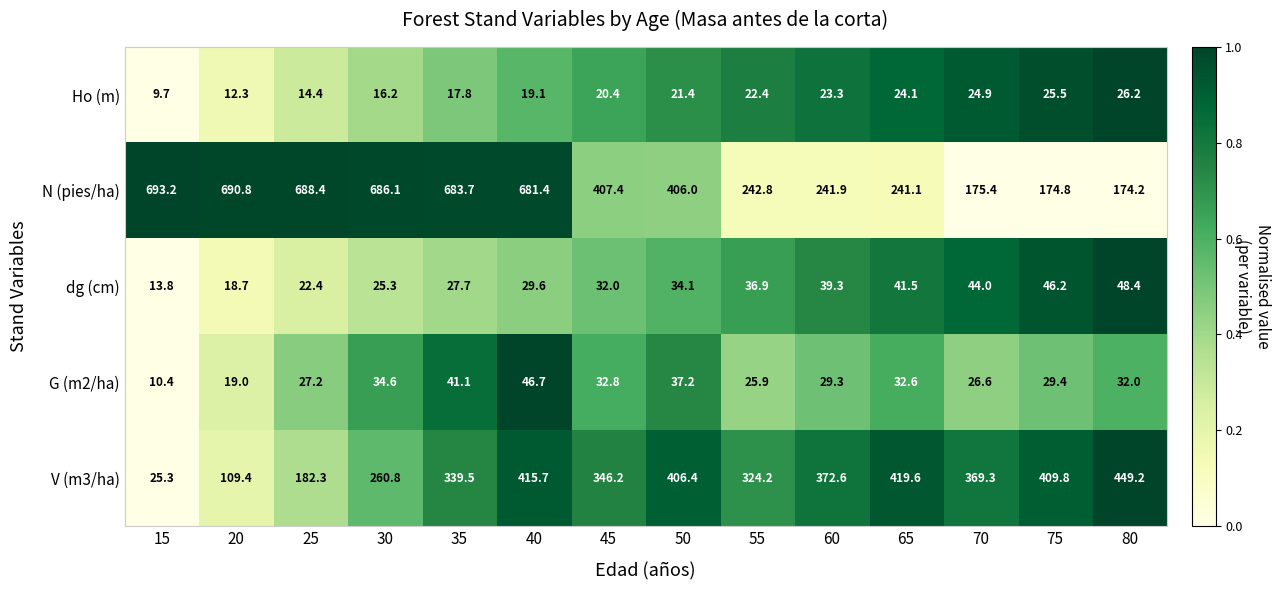

True or false: N (pies/ha) has a value of 189.2 at 45.

False